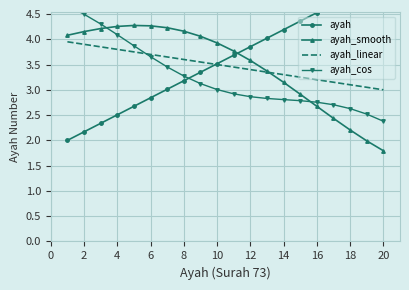

True or false: ayah_linear has a value of 4.3 at 20.

False